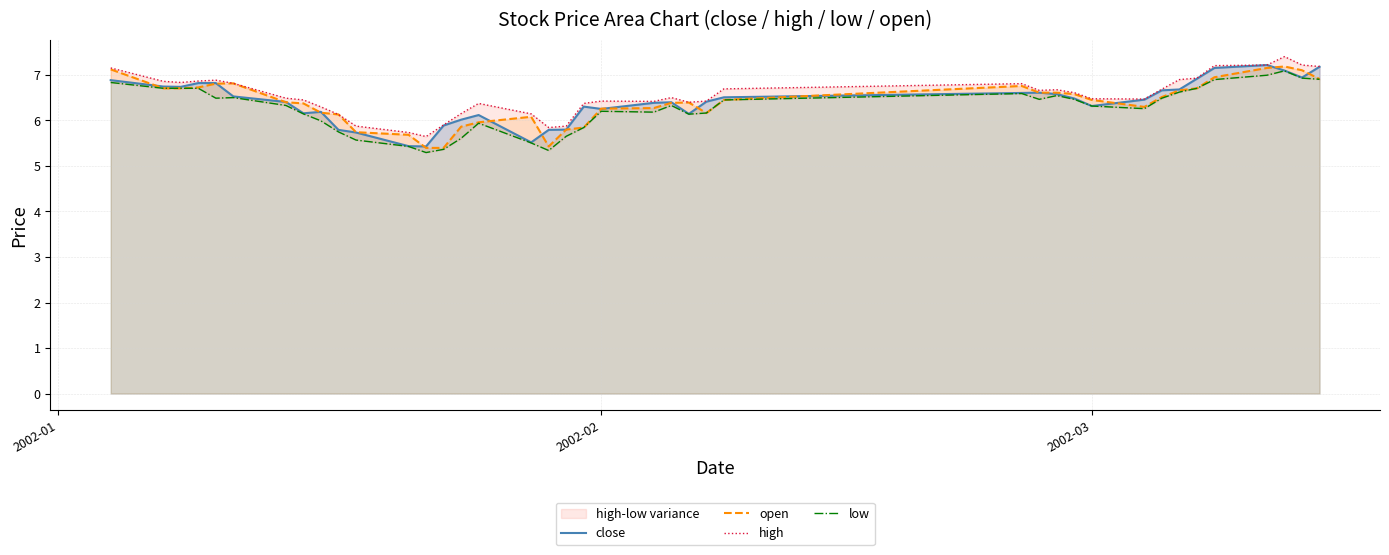

What are all the series names shown in the legend?

close, open, high, low